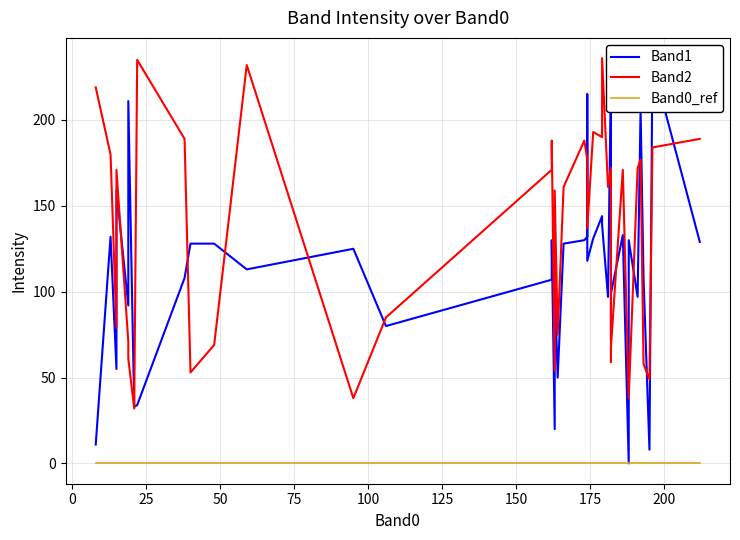

The Band2 series shows 264 at 35. True or false?

False